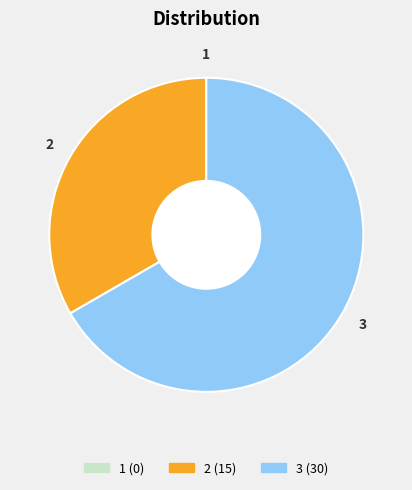

Is it true that 3 is 67% of the pie?

True